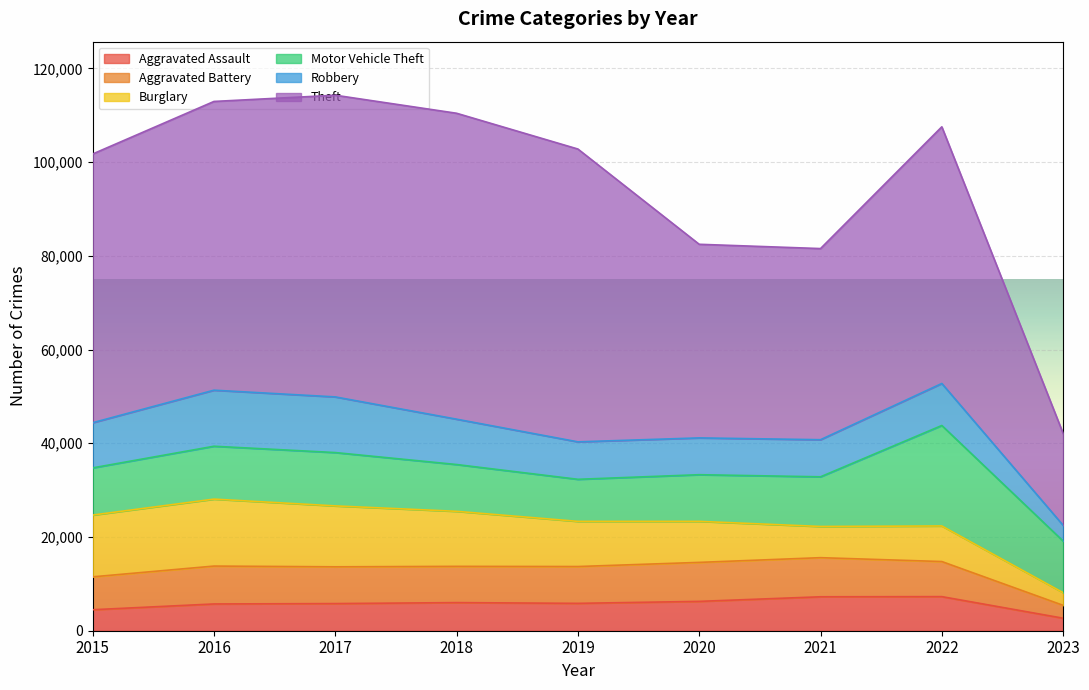

Where does the Robbery series first go above 8966?

2015